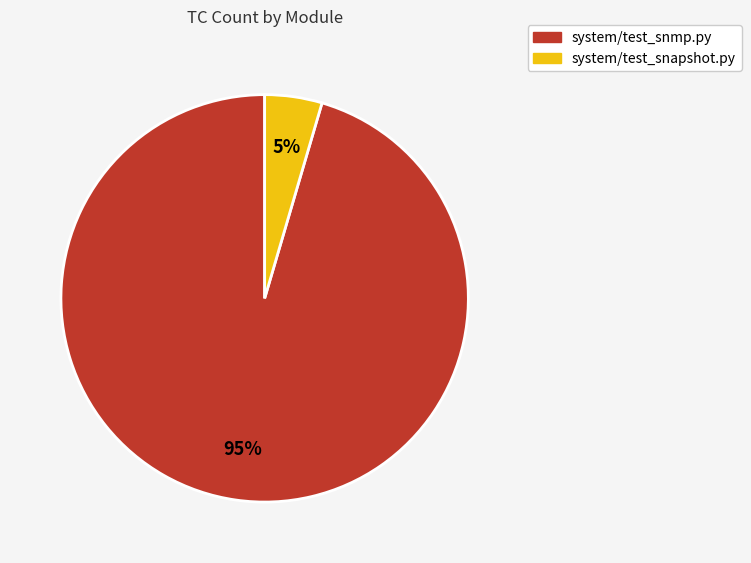

Do system/test_snapshot.py and system/test_snmp.py together represent more than half of the pie?

Yes